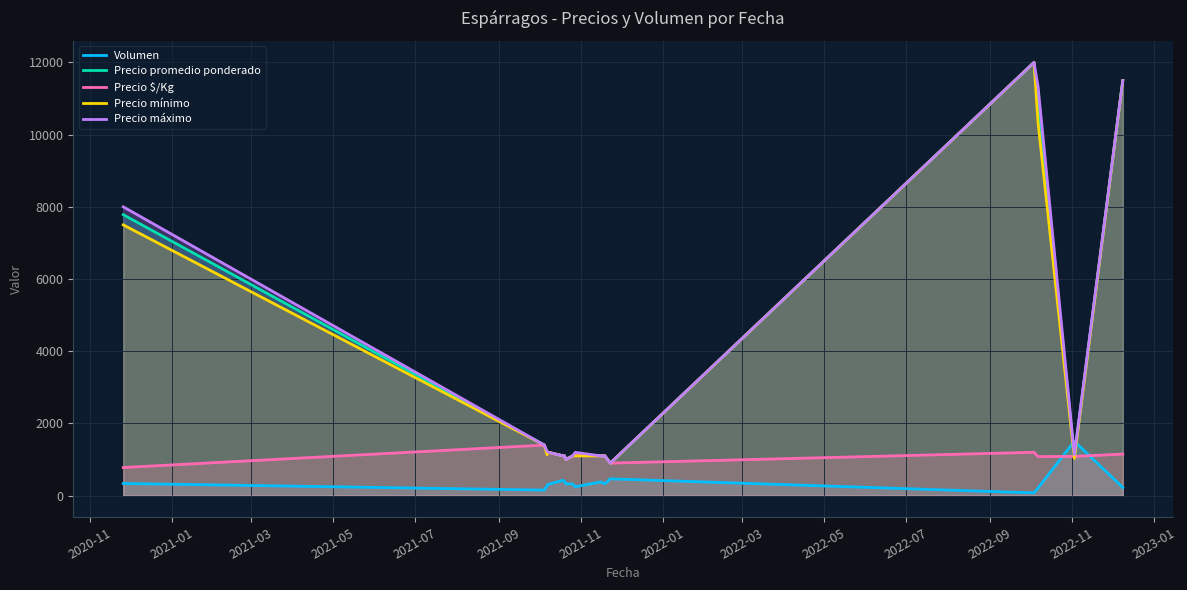

How many data points in Precio $/Kg are less than 1100?

5